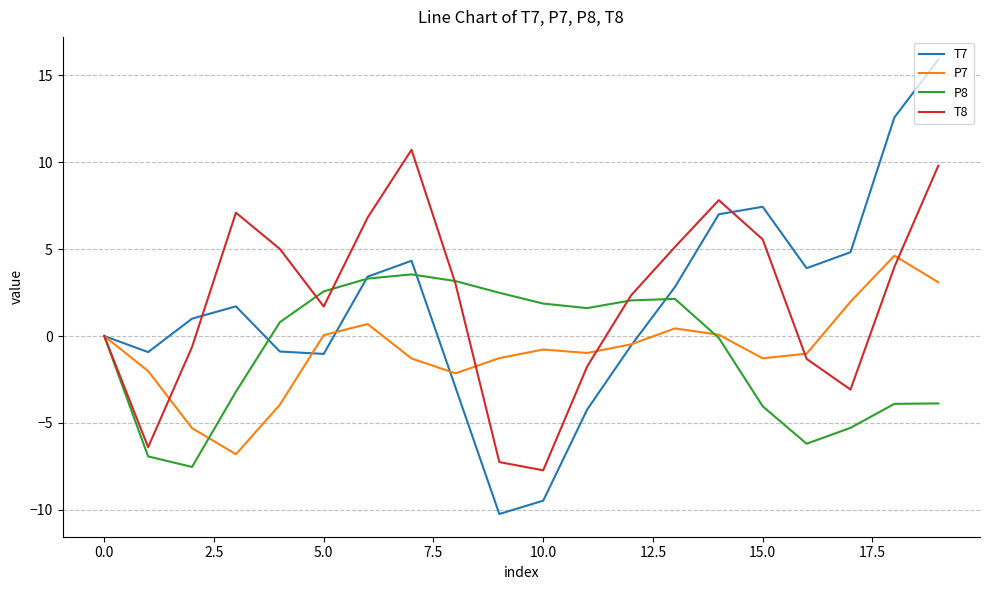

Which series ends up on top after the final intersection of T7 and P7?

T7